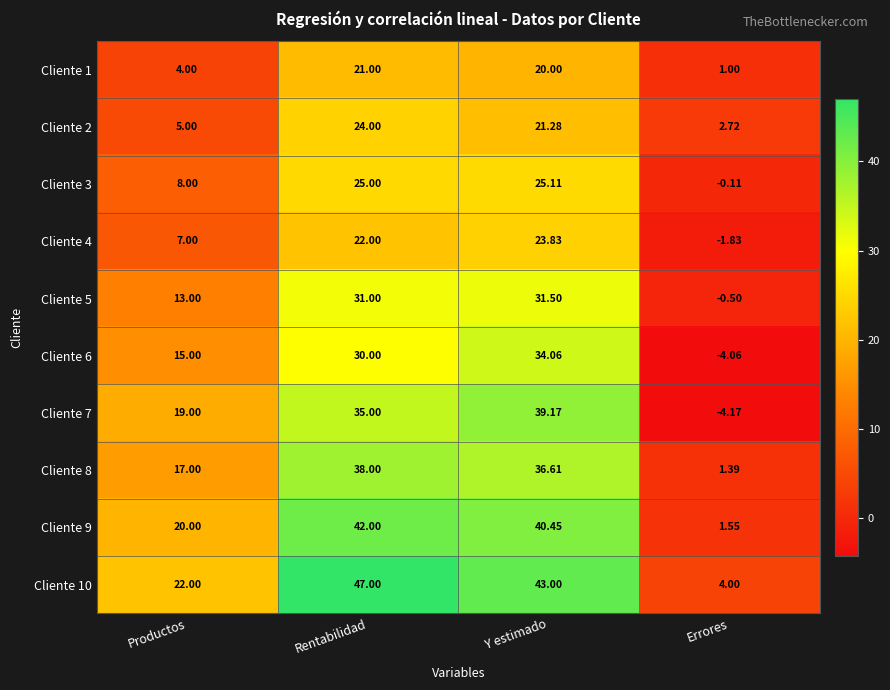

At which label does Cliente 10 first exceed 43?

Rentabilidad